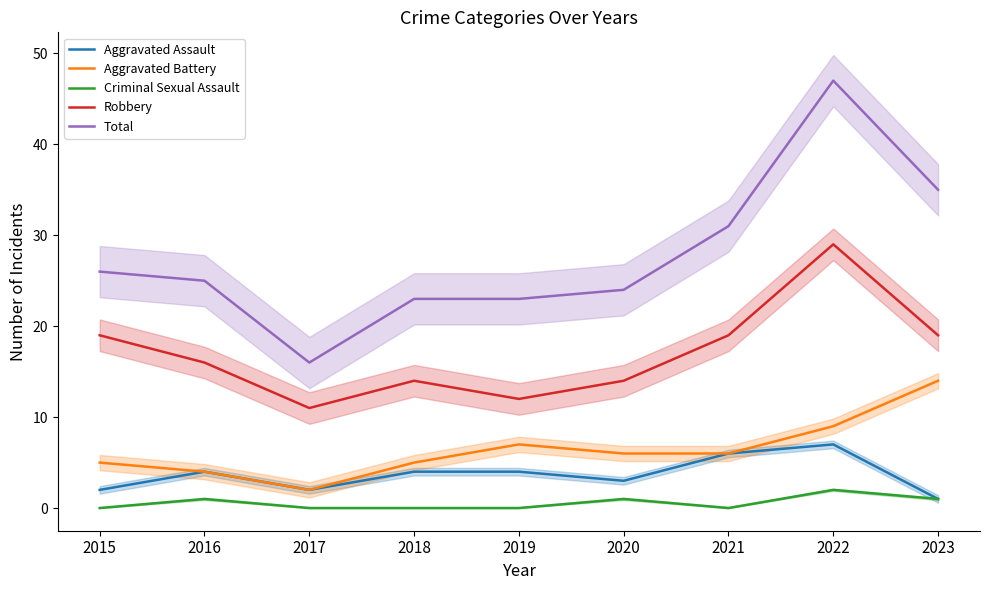

Where is the first local minimum for Aggravated Battery?

2017